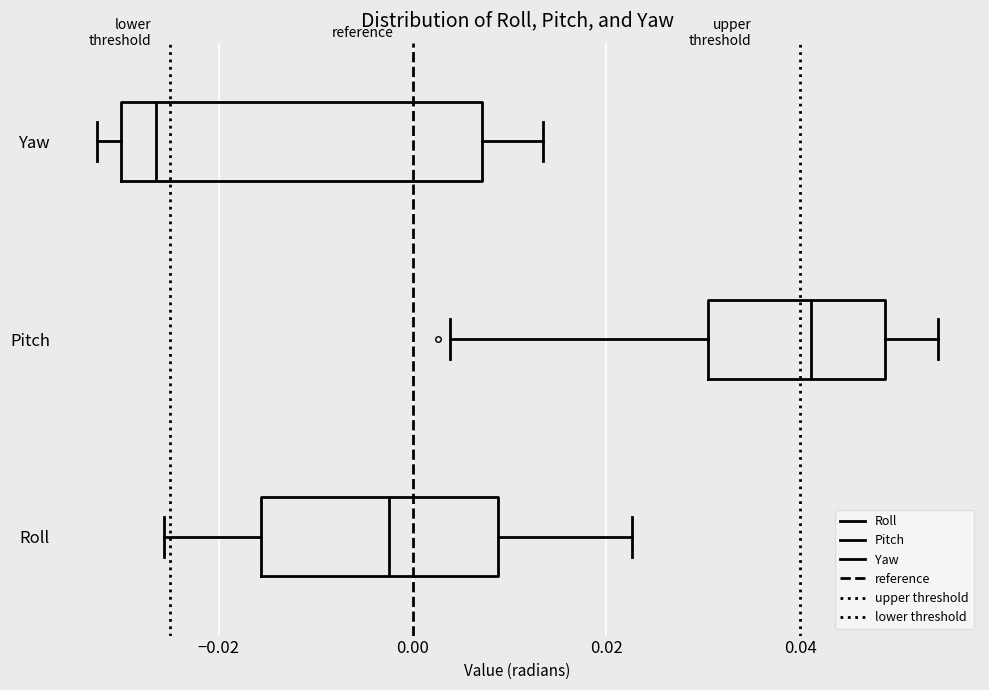

Comparing the boxes themselves (not the whiskers), which one is the widest?

Yaw